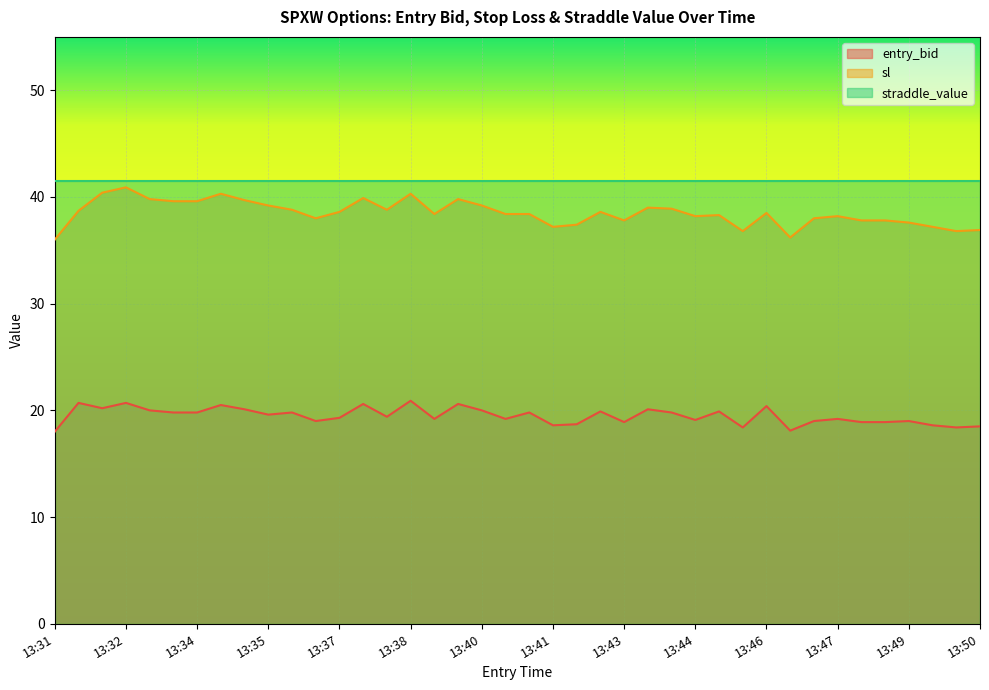

True or false: entry_bid and sl cross at least once.

False